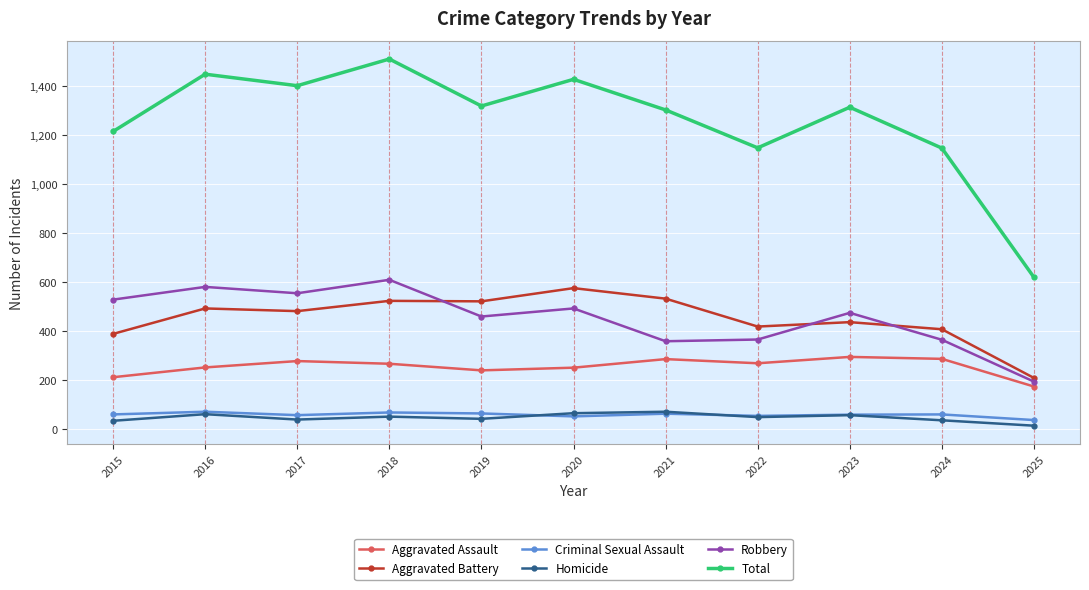

What is the value of the Total point at the 10th from the left?

1146